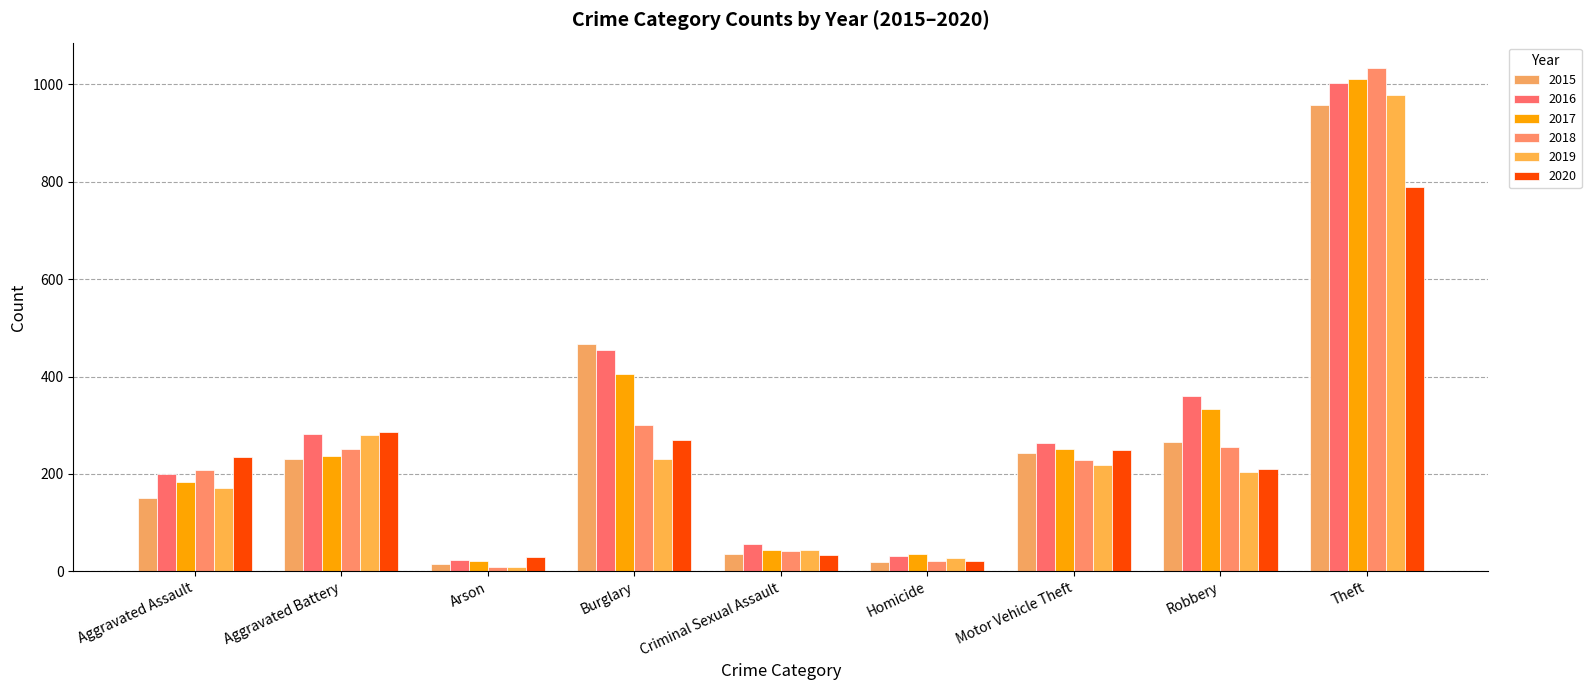

Reading right to left, transcribe all the data shown in this chart.

2015: Theft=958	Robbery=266	Motor Vehicle Theft=243	Homicide=19	Criminal Sexual Assault=35	Burglary=467	Arson=15	Aggravated Battery=230	Aggravated Assault=150
2016: Theft=1002	Robbery=359	Motor Vehicle Theft=263	Homicide=32	Criminal Sexual Assault=55	Burglary=455	Arson=23	Aggravated Battery=282	Aggravated Assault=199
2017: Theft=1011	Robbery=334	Motor Vehicle Theft=252	Homicide=35	Criminal Sexual Assault=43	Burglary=406	Arson=22	Aggravated Battery=237	Aggravated Assault=184
2018: Theft=1034	Robbery=256	Motor Vehicle Theft=228	Homicide=22	Criminal Sexual Assault=41	Burglary=301	Arson=8	Aggravated Battery=251	Aggravated Assault=208
2019: Theft=978	Robbery=204	Motor Vehicle Theft=218	Homicide=27	Criminal Sexual Assault=44	Burglary=230	Arson=8	Aggravated Battery=279	Aggravated Assault=170
2020: Theft=790	Robbery=210	Motor Vehicle Theft=250	Homicide=22	Criminal Sexual Assault=34	Burglary=269	Arson=30	Aggravated Battery=287	Aggravated Assault=234